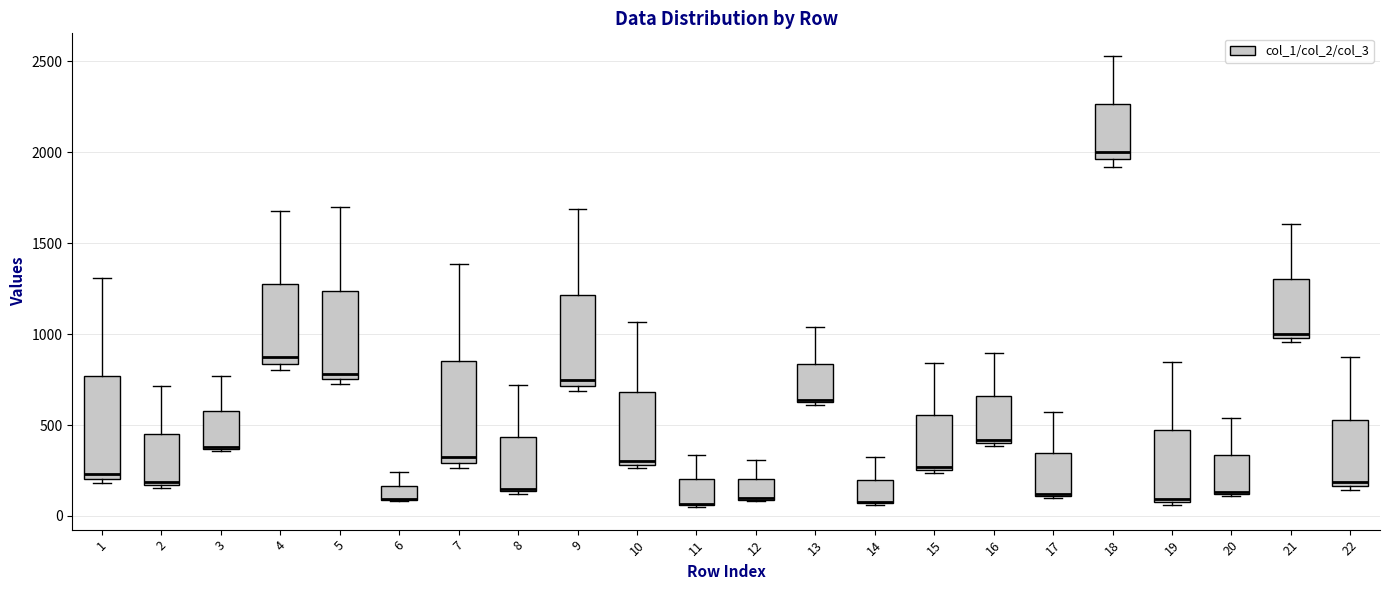

Reading left to right, read every box against the y-axis: the position of its median line, the range the box covers, and the ends of its whiskers. The values are not printed on the chart, so give them approximately, as read against the axis.

1: median 250, box 200 to 750, whiskers 200 (just below the box's lower edge) to 1300
2: median 200, box 150 to 450, whiskers 150 (just below the box's lower edge) to 700
3: median 400, box 350 to 600, whiskers 350 to 750
4: median 850 (just above the box's lower edge), box 850 to 1250, whiskers 800 to 1700
5: median 800, box 750 to 1250, whiskers 750 (just below the box's lower edge) to 1700
6: median 100 (drawn on the box's lower edge), box 100 to 150, whiskers 100 to 250
7: median 300 (just above the box's lower edge), box 300 to 850, whiskers 250 to 1400
8: median 150, box 150 to 450, whiskers 100 to 700
9: median 750, box 700 to 1200, whiskers 700 (just below the box's lower edge) to 1700
10: median 300 (just above the box's lower edge), box 300 to 700, whiskers 250 to 1050
11: median 50 (drawn on the box's lower edge), box 50 to 200, whiskers 50 to 350
12: median 100 (drawn on the box's lower edge), box 100 to 200, whiskers 100 to 300
13: median 650, box 600 to 850, whiskers 600 to 1050
14: median 100 (drawn on the box's lower edge), box 50 to 200, whiskers 50 to 300
15: median 250 (just above the box's lower edge), box 250 to 550, whiskers 250 (just below the box's lower edge) to 850
16: median 400 (just above the box's lower edge), box 400 to 650, whiskers 400 (just below the box's lower edge) to 900
17: median 100 (drawn on the box's lower edge), box 100 to 350, whiskers 100 to 550
18: median 2000, box 1950 to 2250, whiskers 1900 to 2550
19: median 100 (just above the box's lower edge), box 100 to 450, whiskers 50 to 850
20: median 150, box 100 to 350, whiskers 100 to 550
21: median 1000 (just above the box's lower edge), box 1000 to 1300, whiskers 950 to 1600
22: median 200, box 150 to 550, whiskers 150 (just below the box's lower edge) to 850